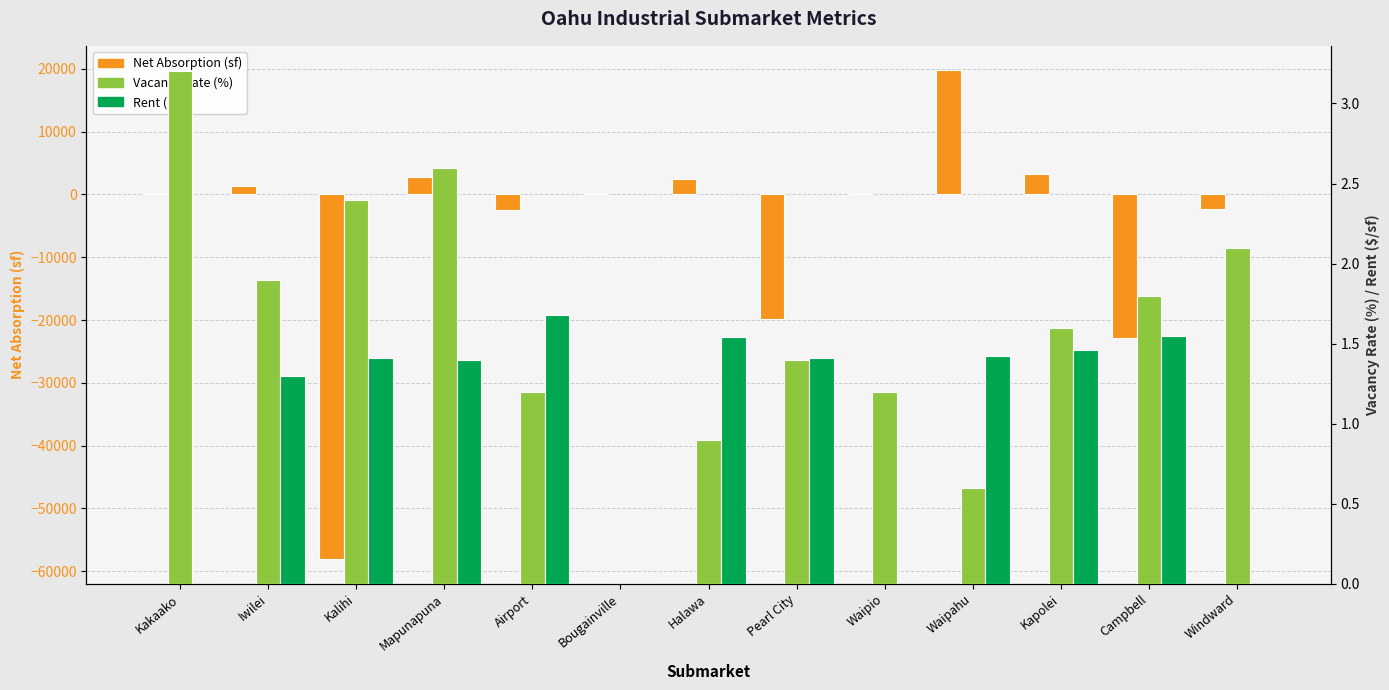

Is it true that Rent ($/sf) equals 0.5 at Pearl City?

False